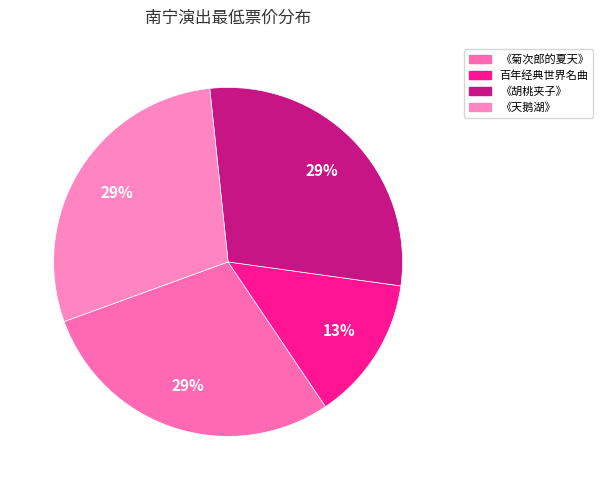

Does any single category account for the majority?

No